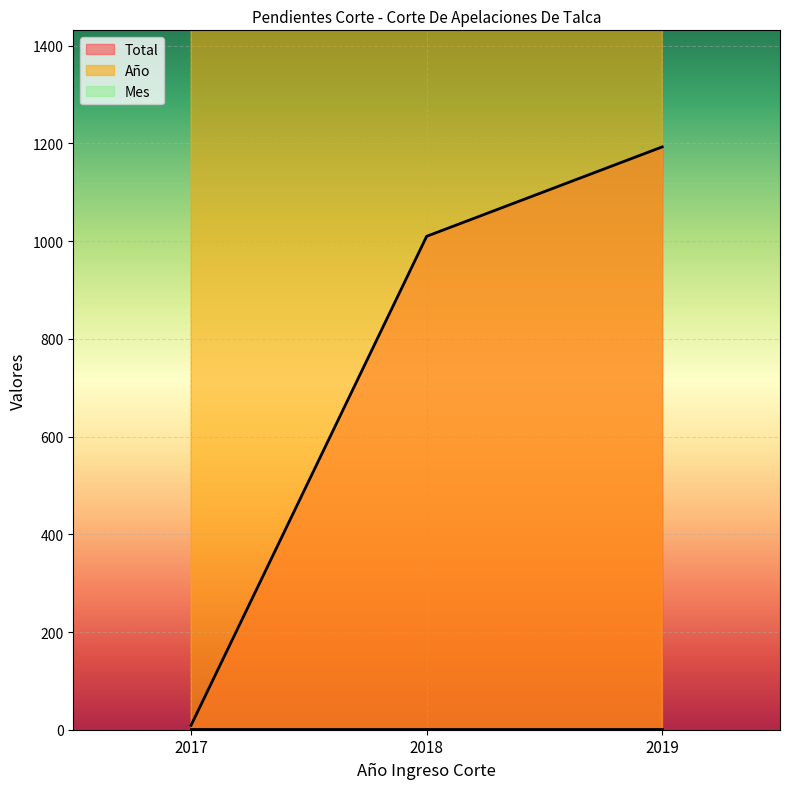

What is the difference between the Total values at 2018 and 2019?

183